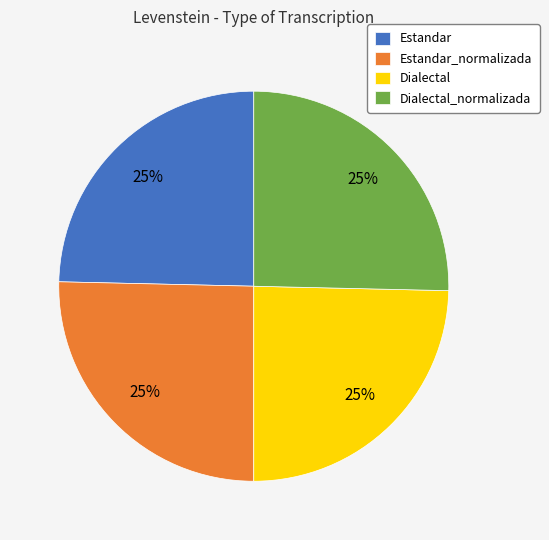

Is it true that Dialectal is 25% of the pie?

True